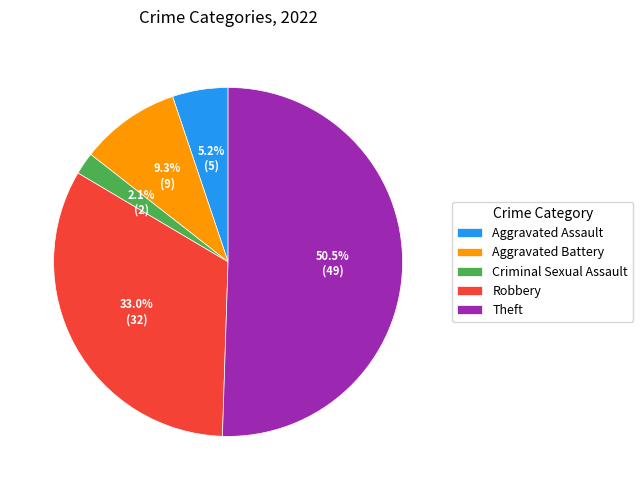

To the nearest percent, what portion does Aggravated Assault represent?

5%